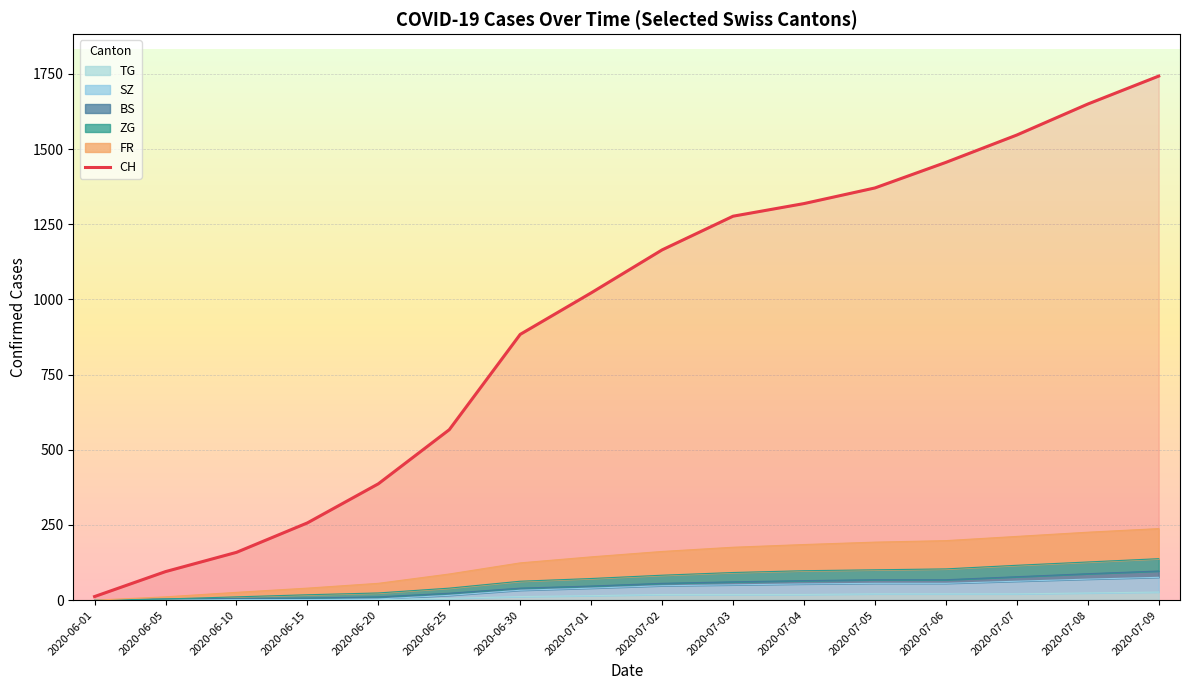

At which category does the chart reach its peak across all series?

2020-07-09